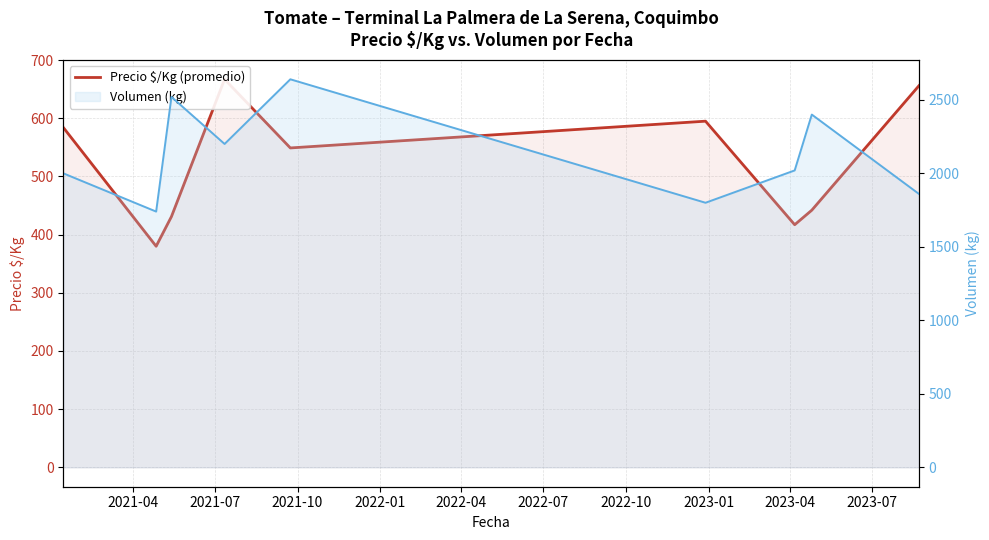

True or false: Precio $/Kg (promedio) and Volumen (kg) cross at least once.

False